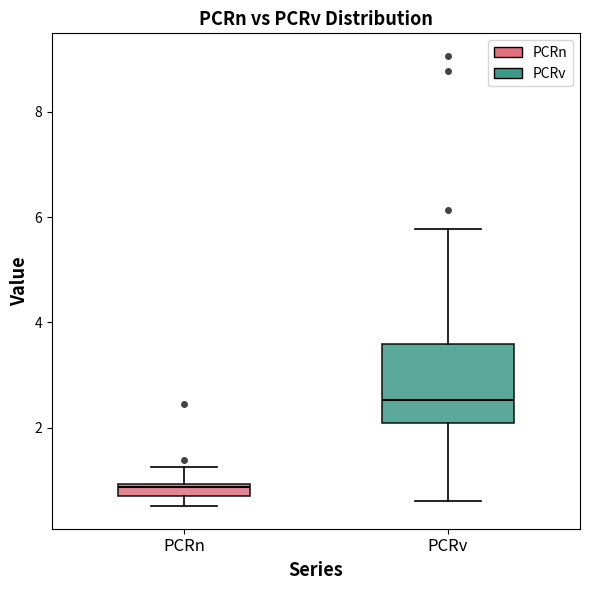

Where does the median line of the box for PCRv sit on the y-axis? The values are not printed on the chart, so give them approximately, as read against the axis.

2.6